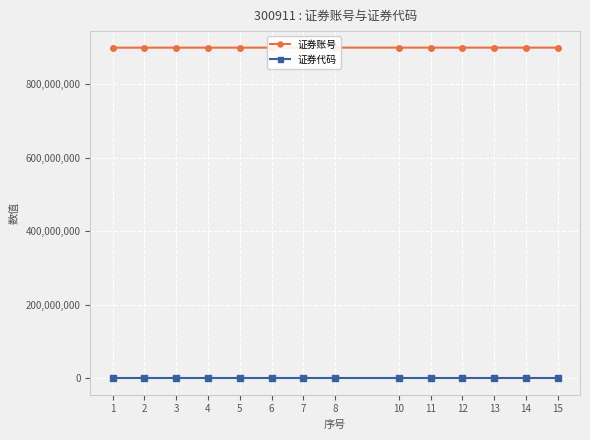

True or false: 证券账号 and 证券代码 cross at least once.

False